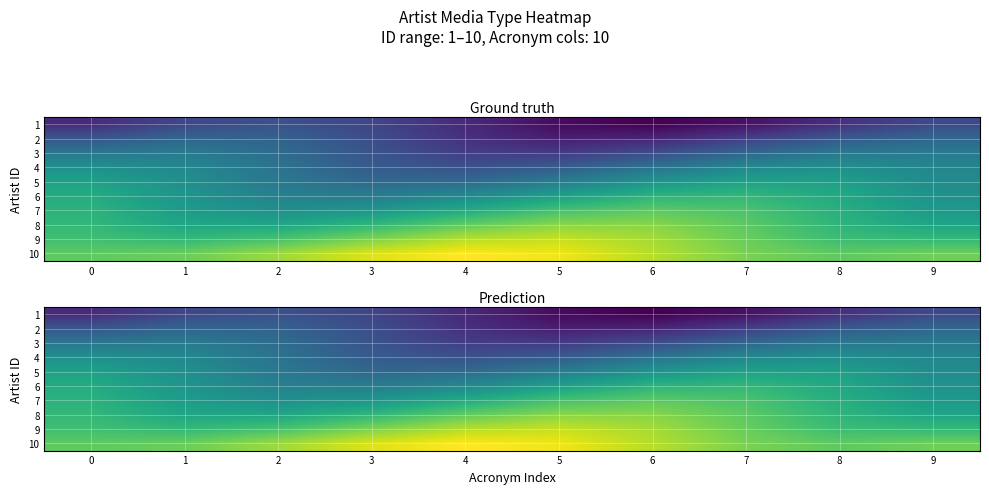

What is the difference between the maximum and second lowest values in the 1 series?

2.2